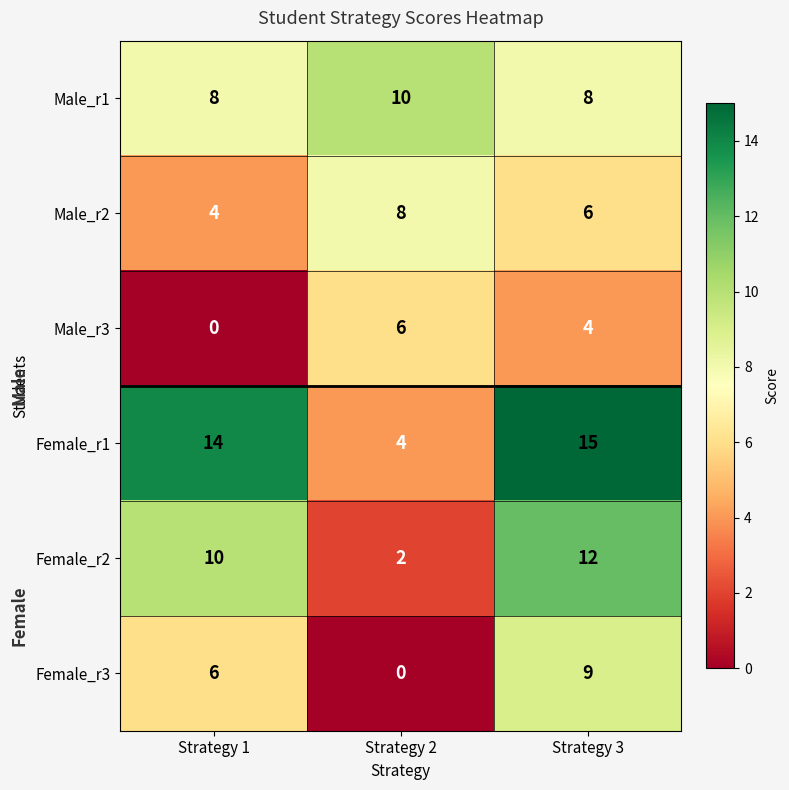

Which series has the largest total across all categories?

Female_r1